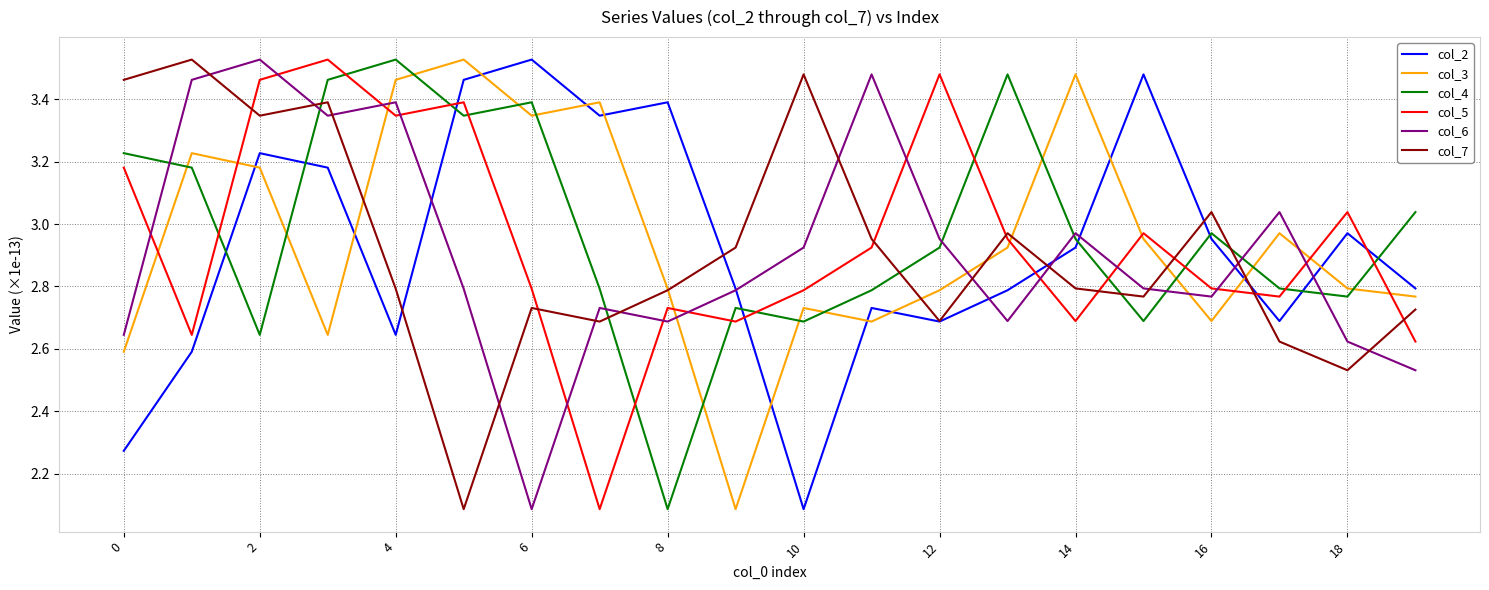

True or false: col_3 and col_2 intersect in this chart.

True